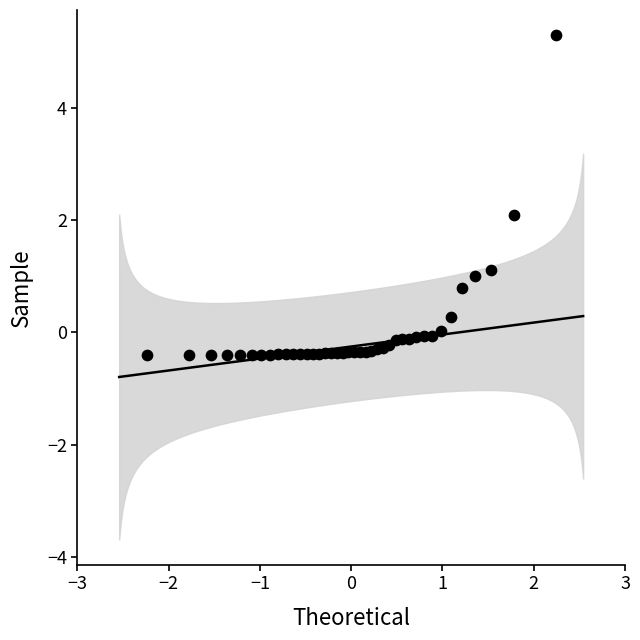

What is the range of X values (max minus min)?

4.5